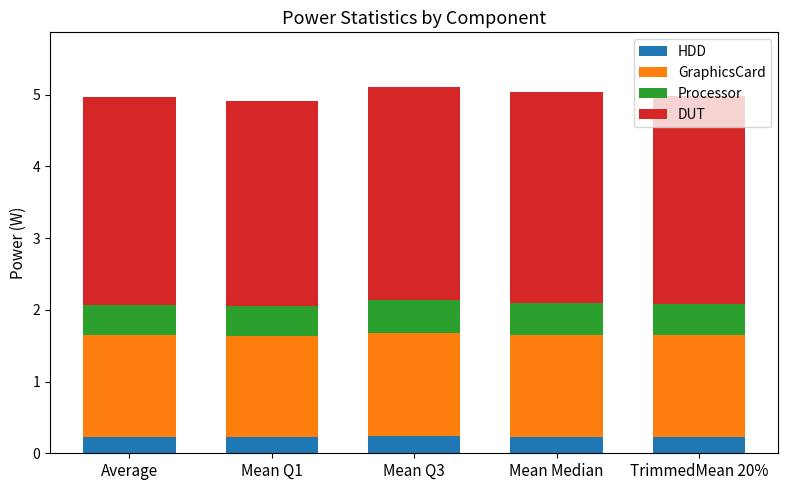

Count the number of categories in the chart.

5